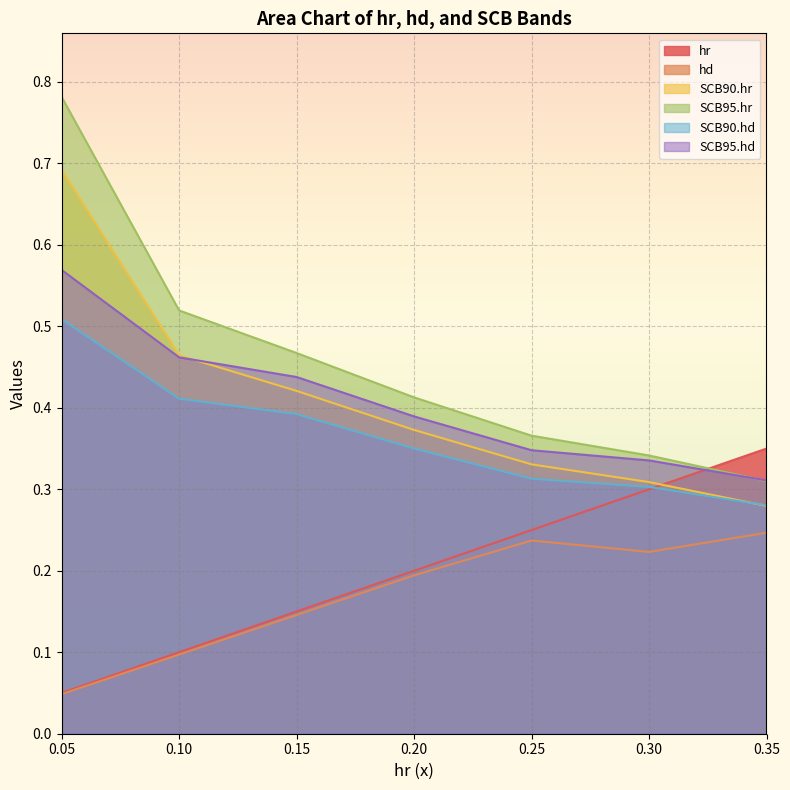

List the labels in order of SCB90.hr value, largest first.

0.05, 0.10, 0.15, 0.20, 0.25, 0.30, 0.35